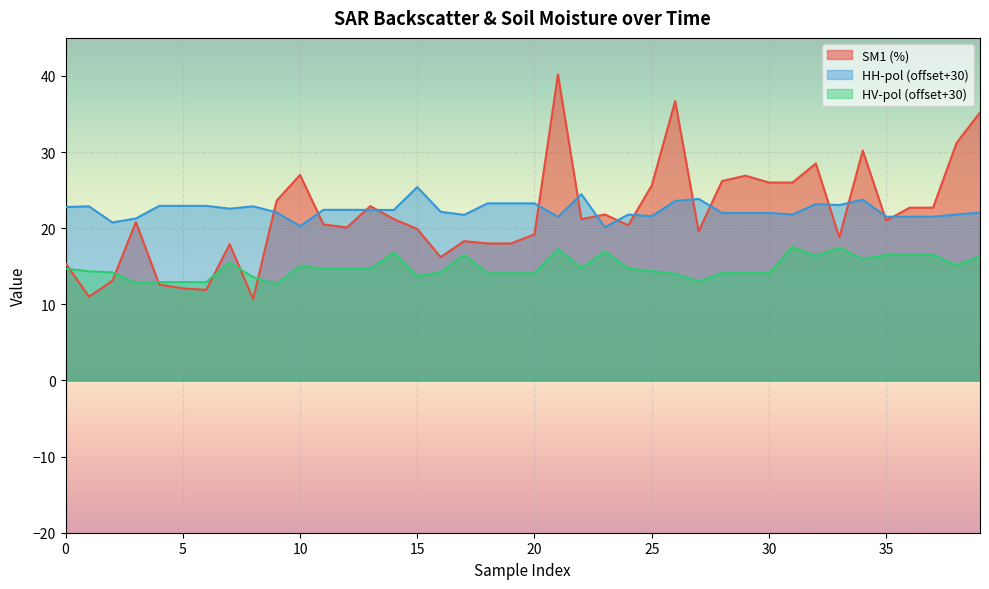

Which series has the largest range (max minus min)?

SM1 (%)